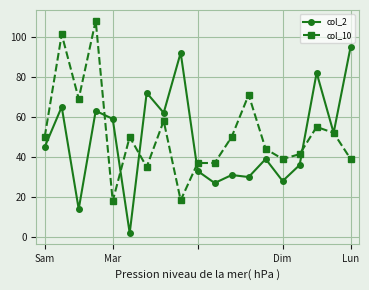

How many categories are shown in the chart?

19